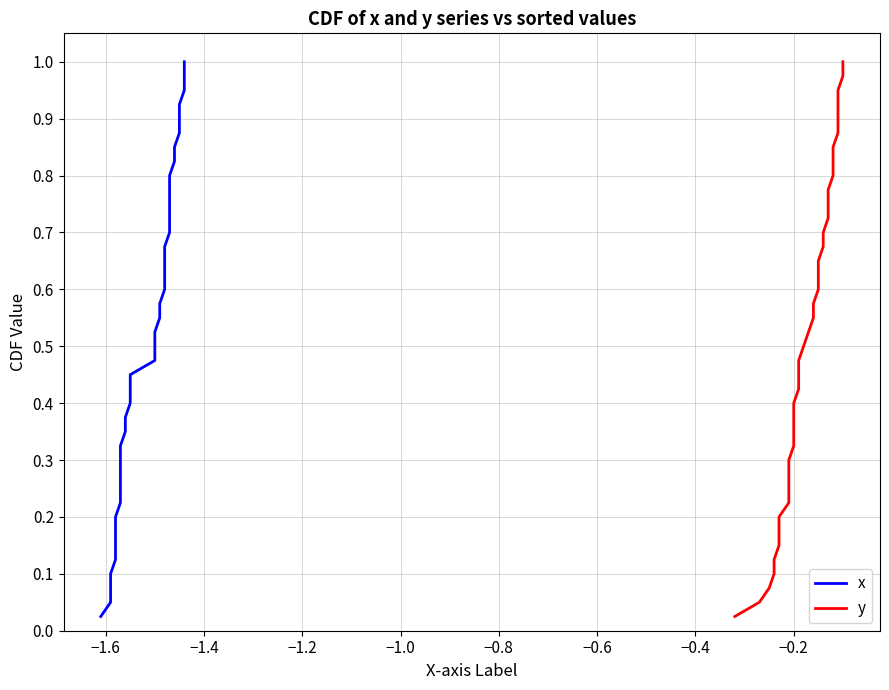

How many data points does each series have?

40